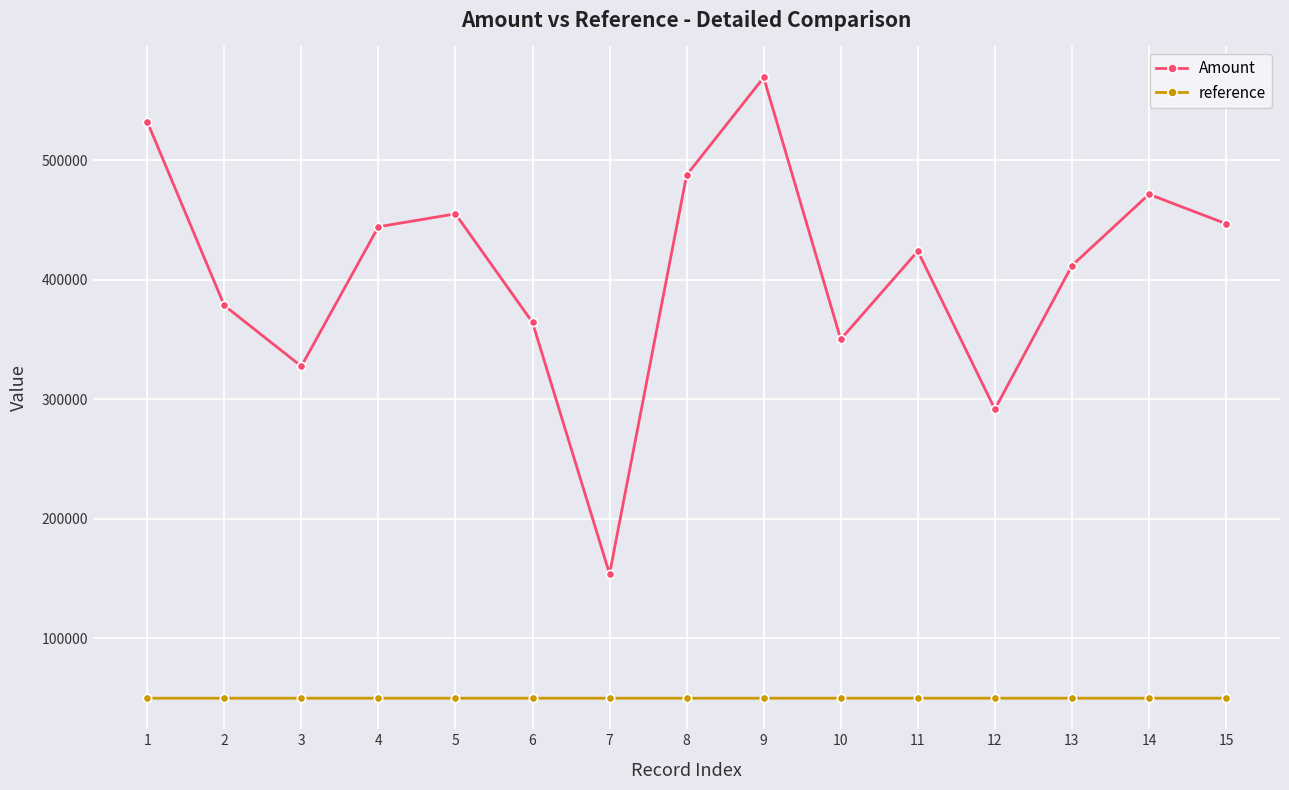

Rank the series at 13 from lowest to highest value.

reference, Amount